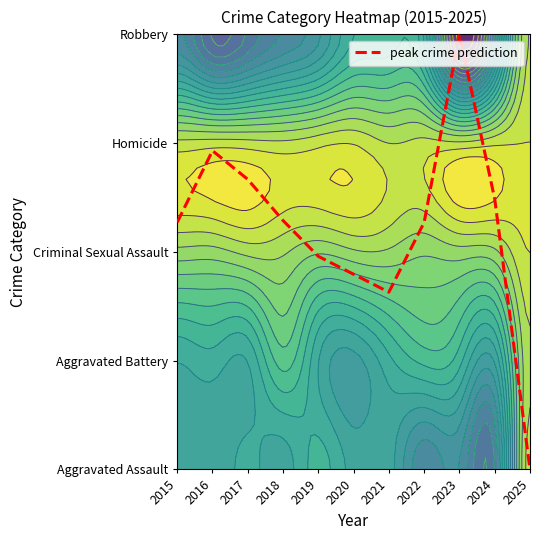

What is the difference between the values at 2025 and 2017?

2.7